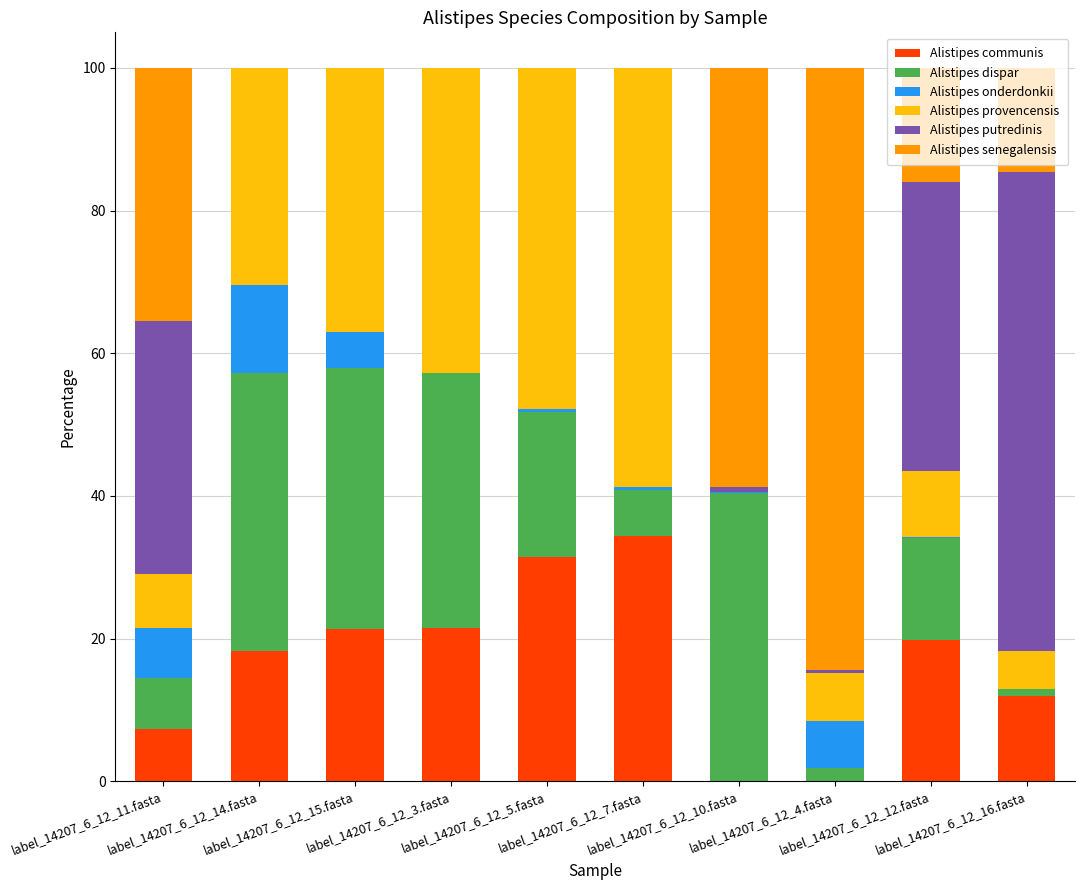

What is the maximum value for Alistipes communis?

34.4